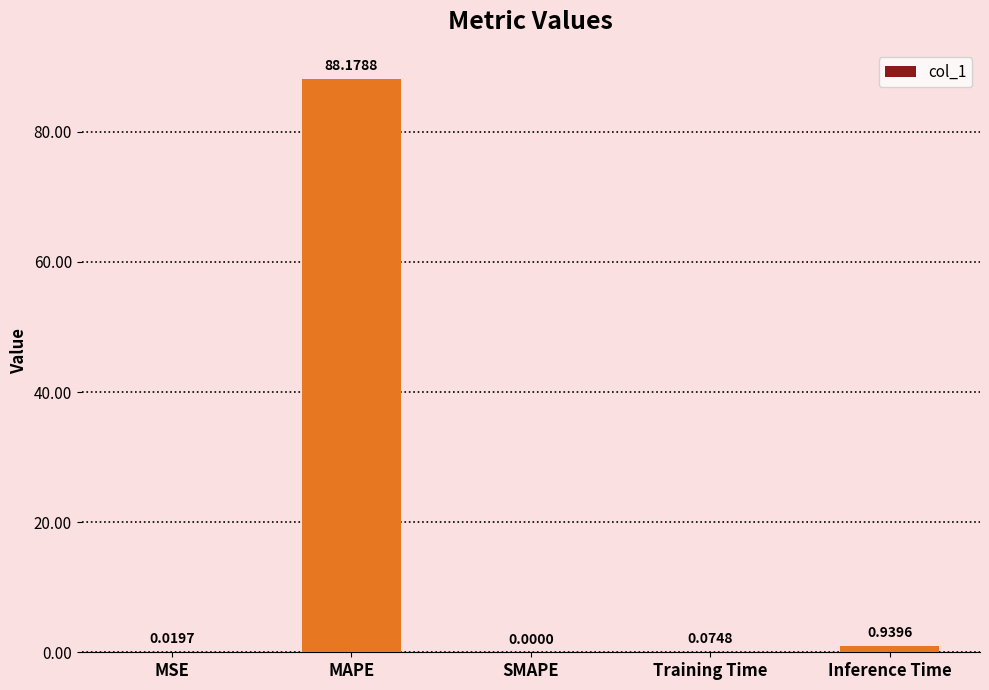

What is the maximum value shown in the chart?

88.2